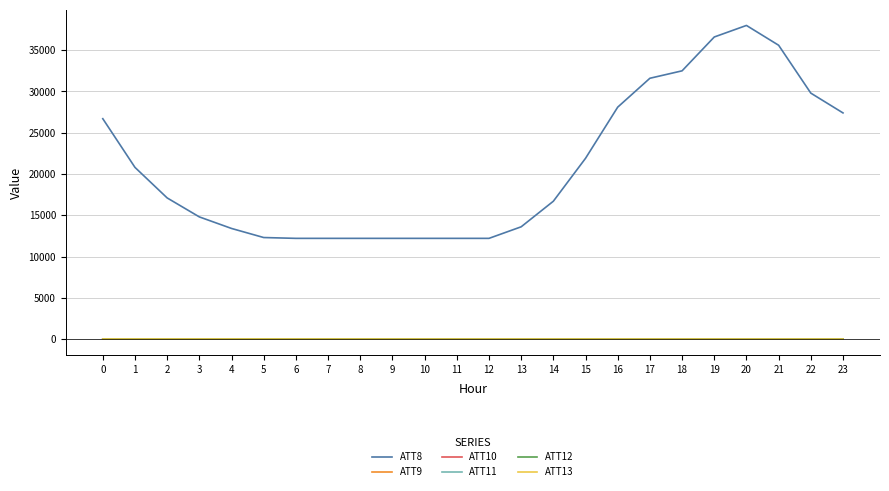

Which series has the widest spread of values?

ATT8